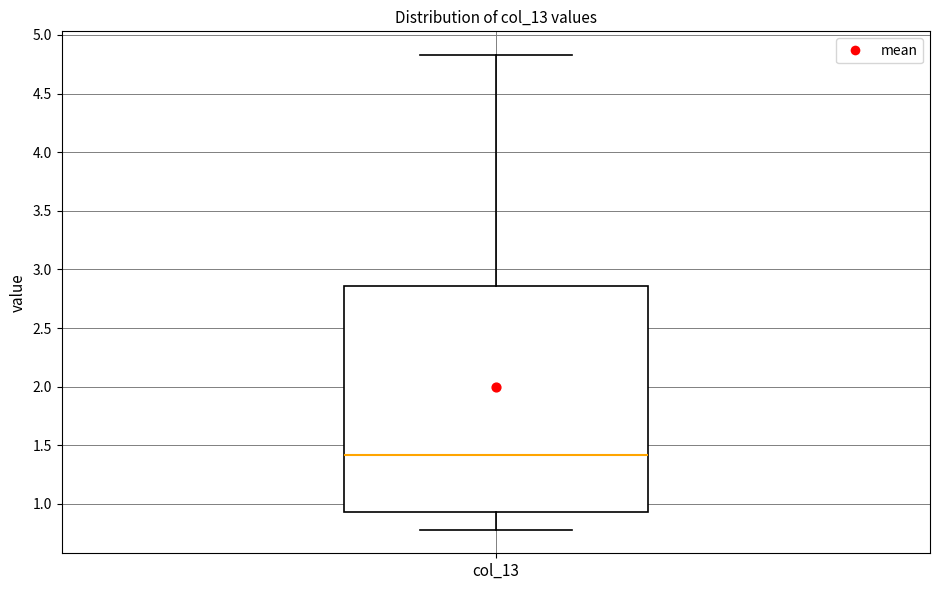

Read this box plot against the y-axis: the position of the median line, the range covered by the box, and the ends of both whiskers. The values are not printed on the chart, so give them approximately, as read against the axis.

median 1.40, box 0.95 to 2.85, whiskers 0.80 to 4.85